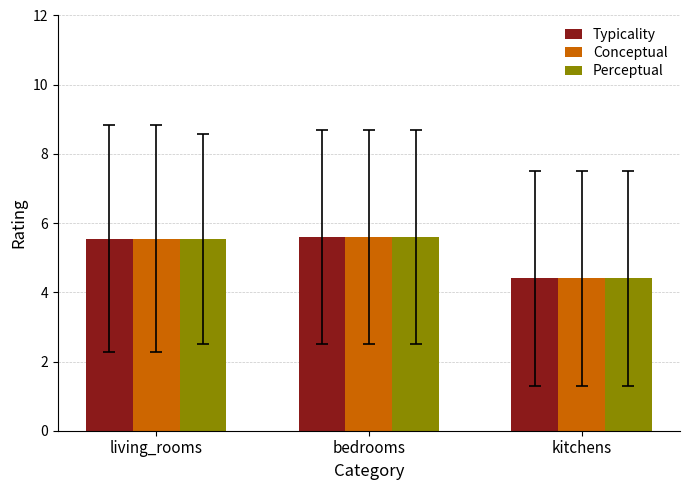

What position from the right is bedrooms?

2